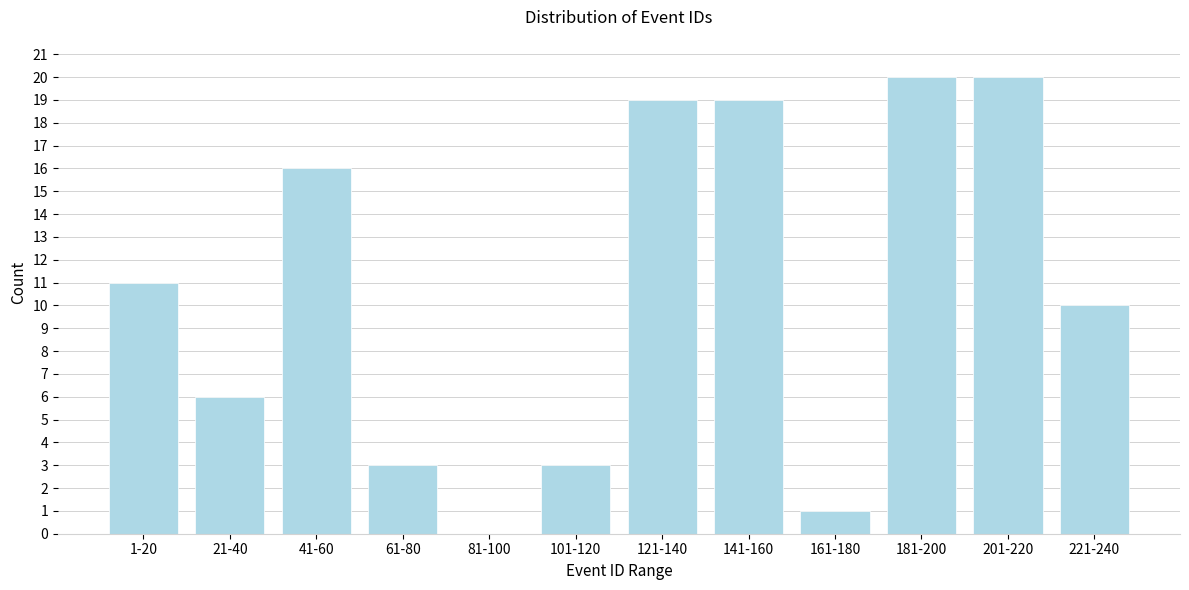

Reading right to left, extract all data points from this chart.

221-240=10	201-220=20	181-200=20	161-180=1	141-160=19	121-140=19	101-120=3	81-100=0	61-80=3	41-60=16	21-40=6	1-20=11